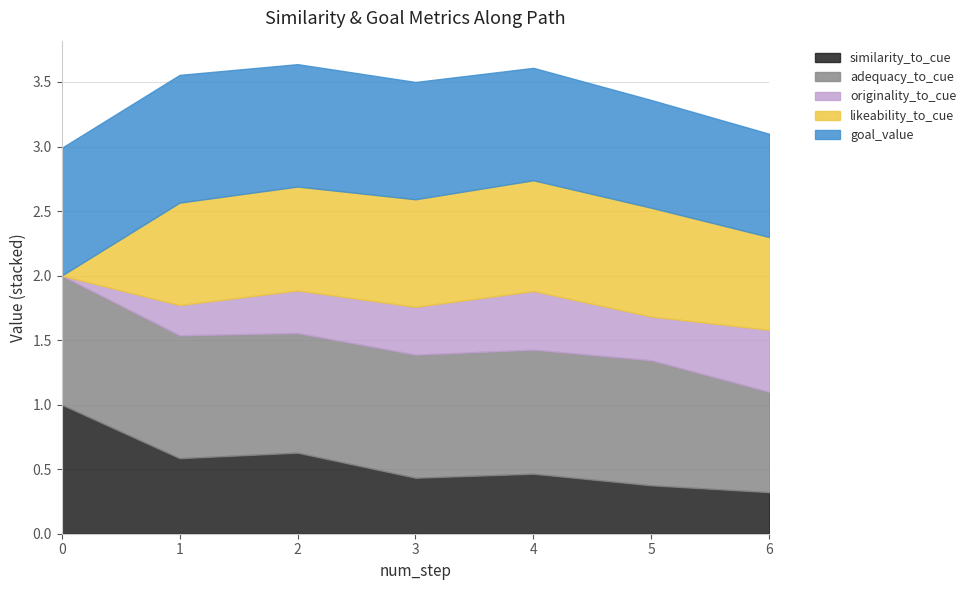

Reading left to right, extract all data points from this chart.

similarity_to_cue: 1.0	0.6	0.6	0.4	0.5	0.4	0.3
adequacy_to_cue: 1.0	1.0	0.9	1.0	1.0	1.0	0.8
originality_to_cue: 0.0	0.2	0.3	0.4	0.5	0.3	0.5
likeability_to_cue: 0.0	0.8	0.8	0.8	0.9	0.8	0.7
goal_value: 1.0	1.0	0.9	0.9	0.9	0.8	0.8